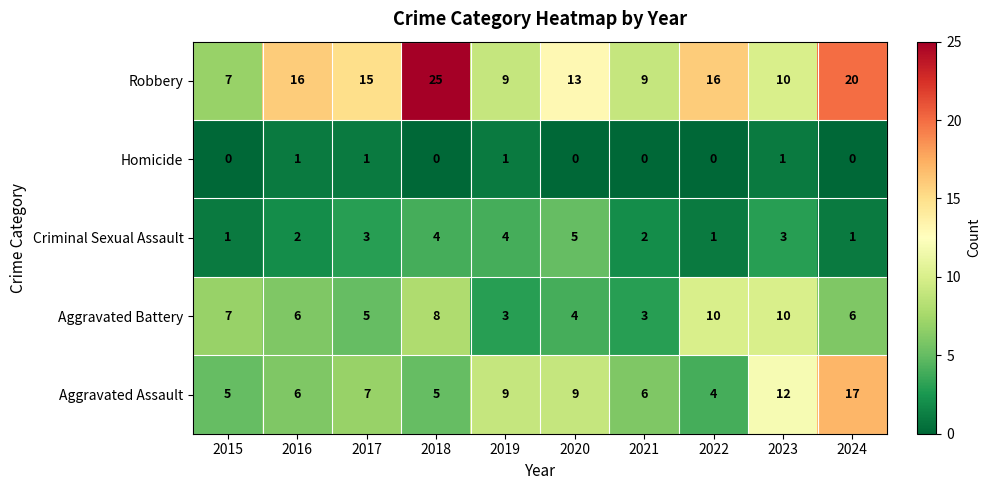

What is the spread (max minus min) of values at 2019?

8